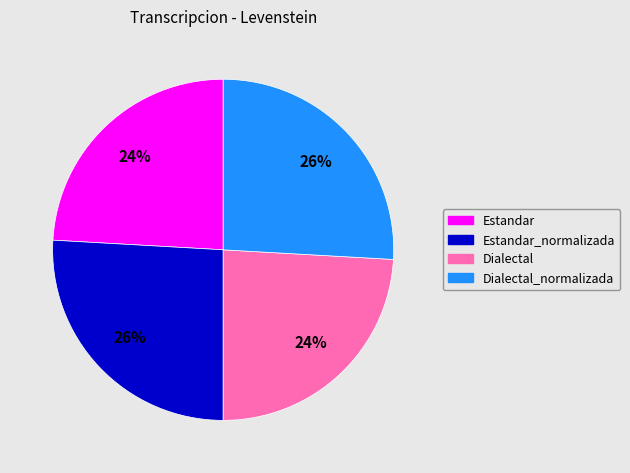

Does any single category account for the majority?

No